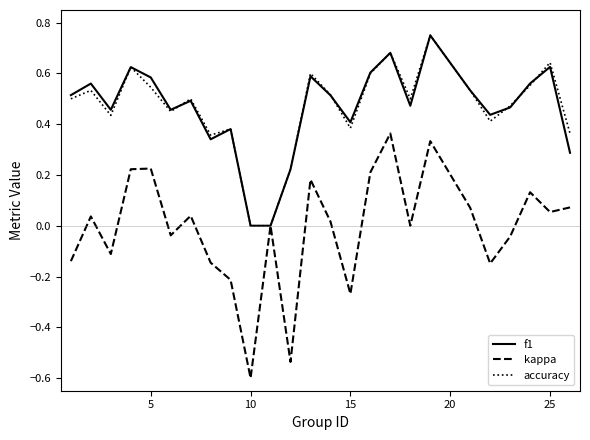

What is the minimum value shown in the chart?

-0.6